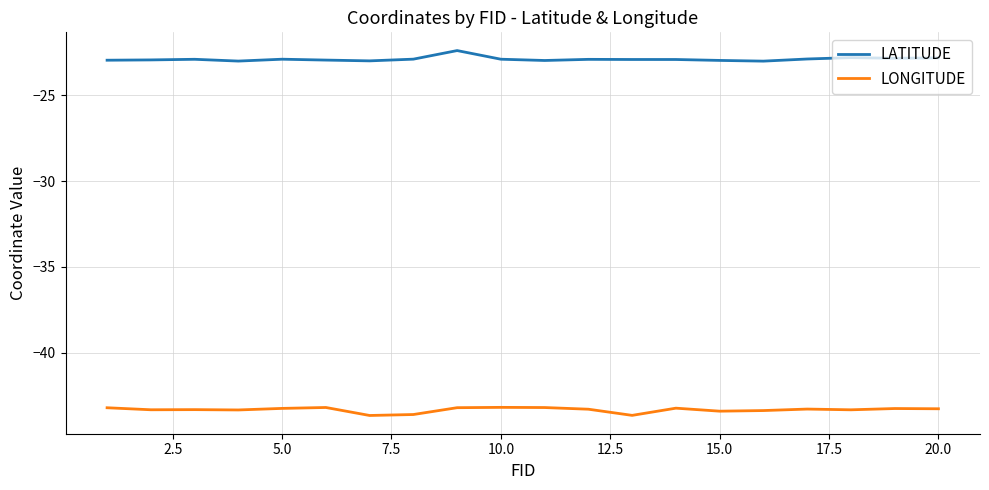

True or false: LATITUDE has more than 0 points higher than both neighbors.

True